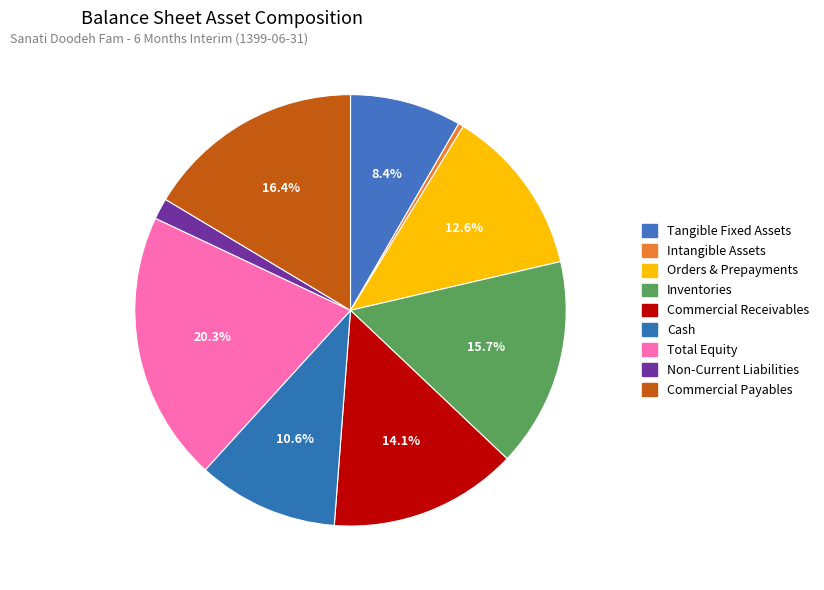

Count the number of slices in the pie.

9